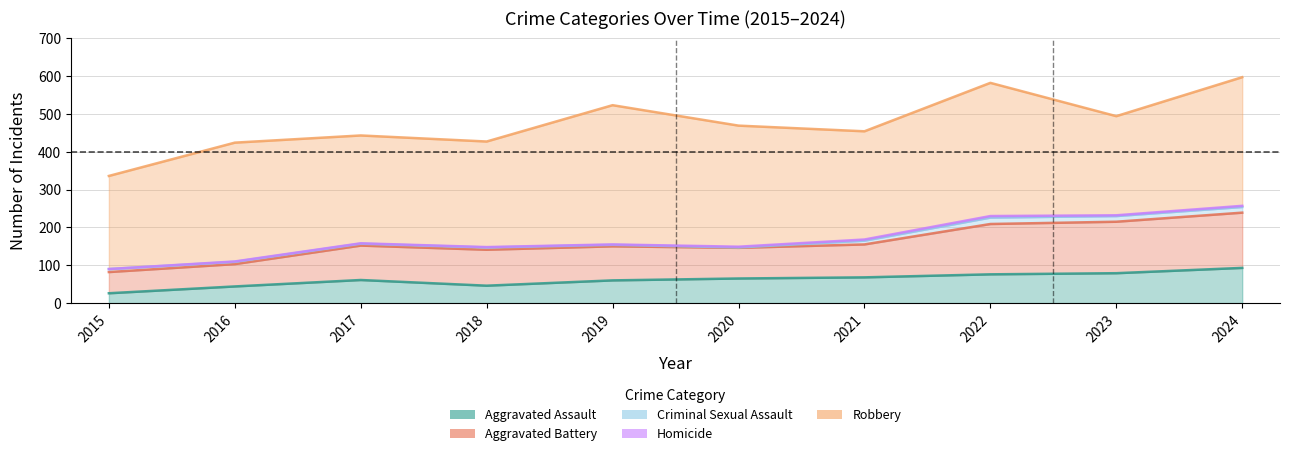

Where does the Homicide series first go above 2?

2021